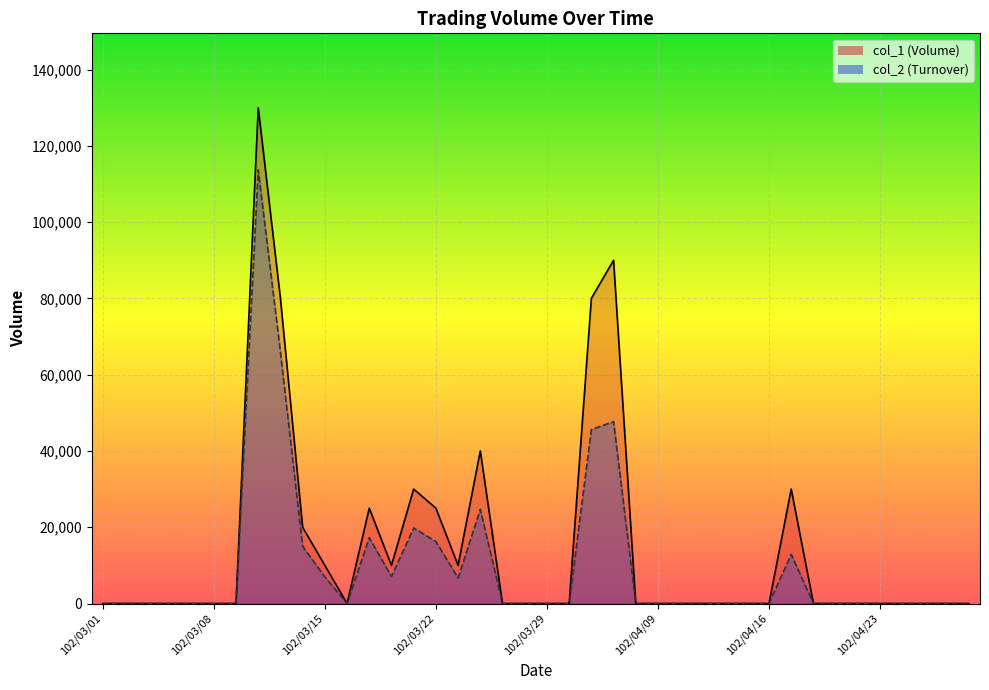

How many lines are shown in the chart?

2